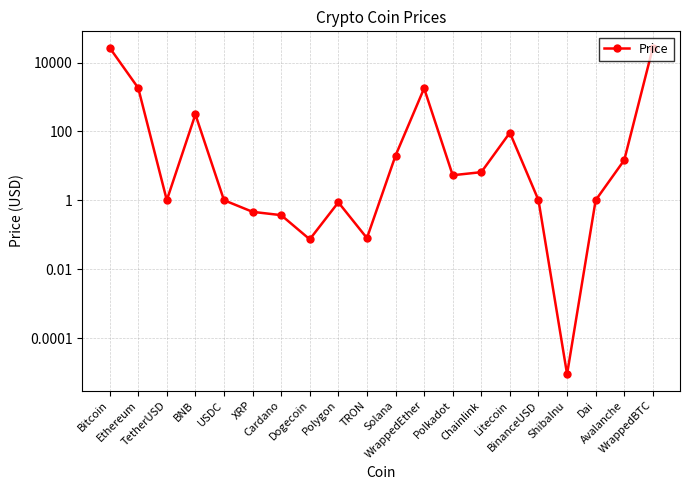

How many data points are above 5?

10